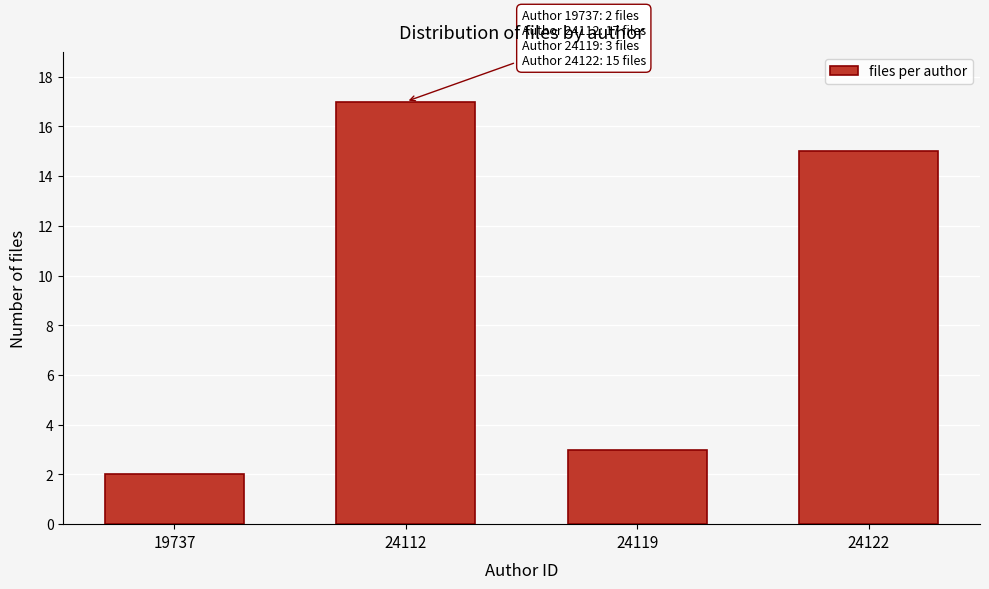

Reading left to right, transcribe all the data shown in this chart.

19737=2	24112=17	24119=3	24122=15